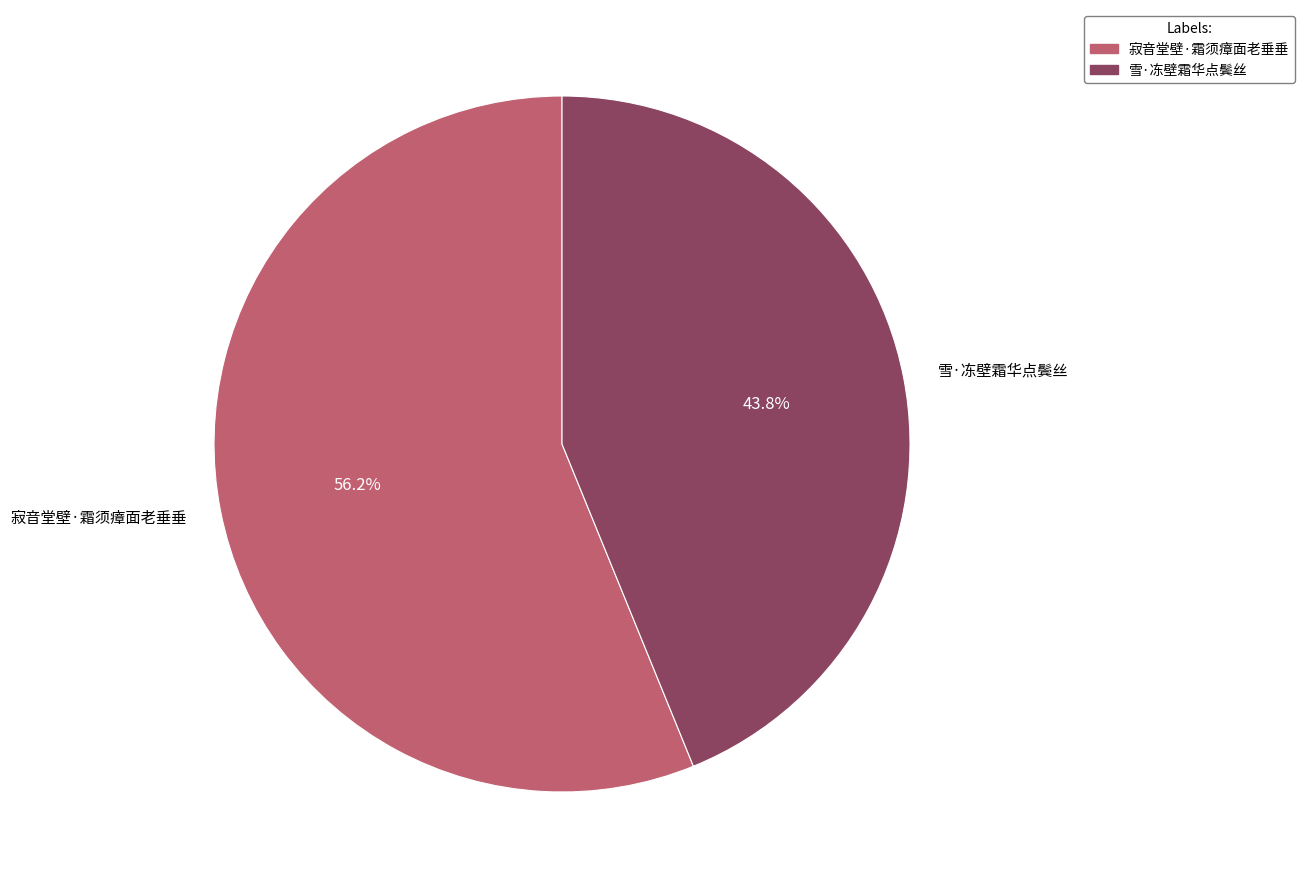

What is the majority slice?

寂音堂壁·霜须瘴面老垂垂